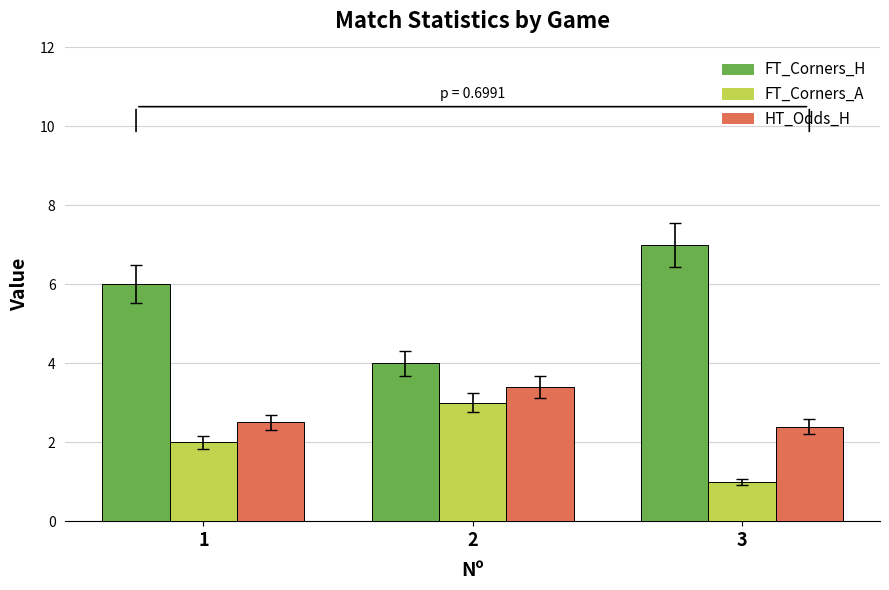

Which label corresponds to the largest value in the chart?

3